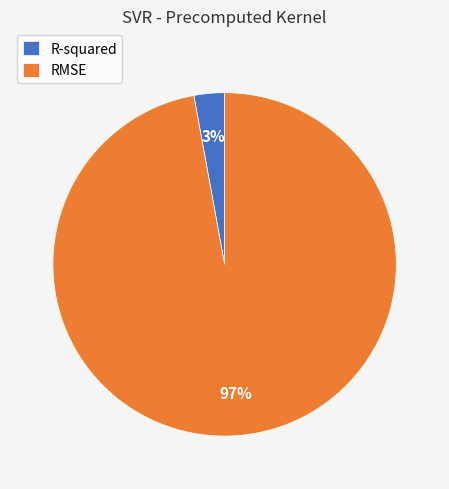

Between RMSE and R-squared, which is larger?

RMSE